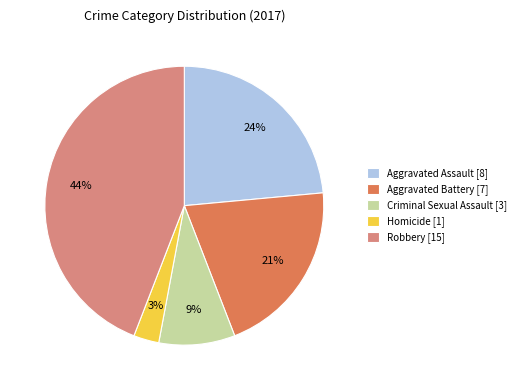

To the nearest percent, what percentage of the pie is Criminal Sexual Assault?

9%